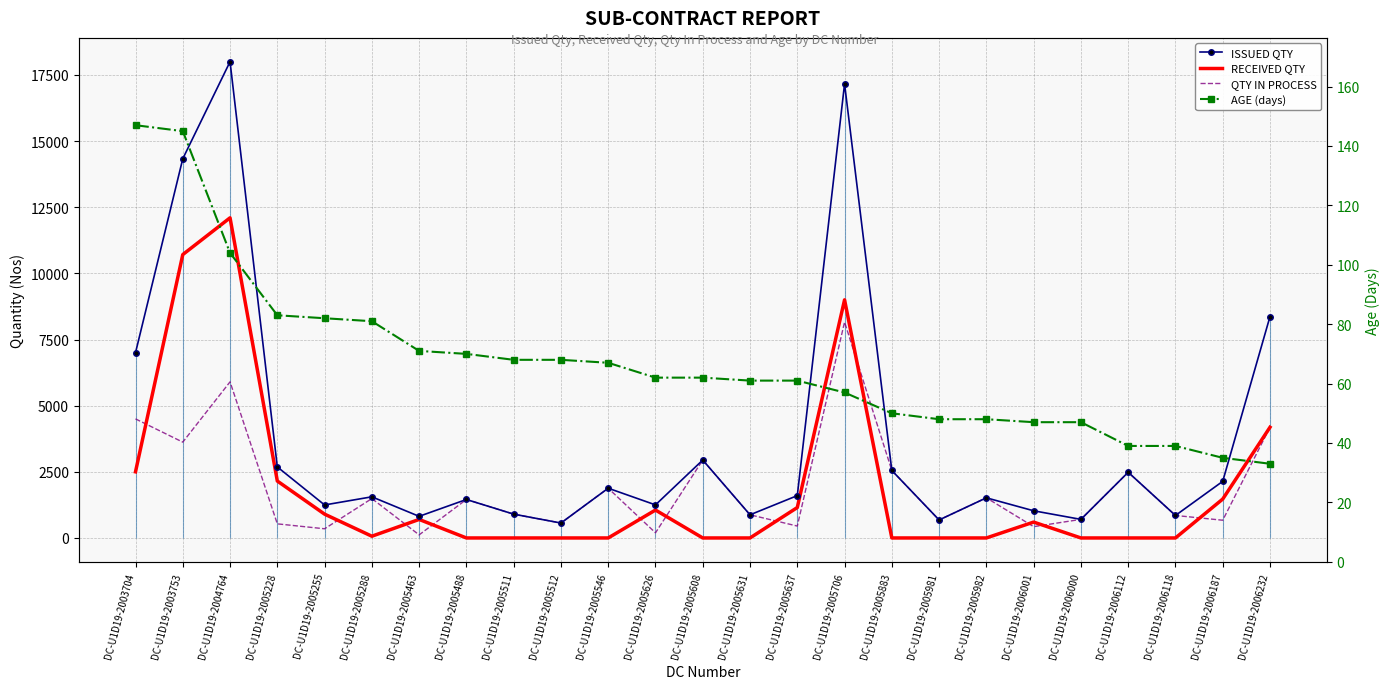

The AGE (days) series shows 50 at DC-U1D19-2005883. True or false?

True